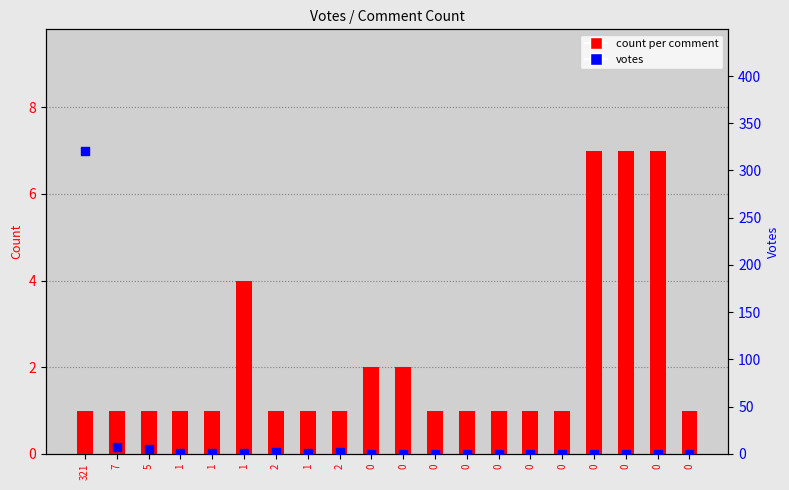

Which series has the largest Y range (max minus min)?

votes